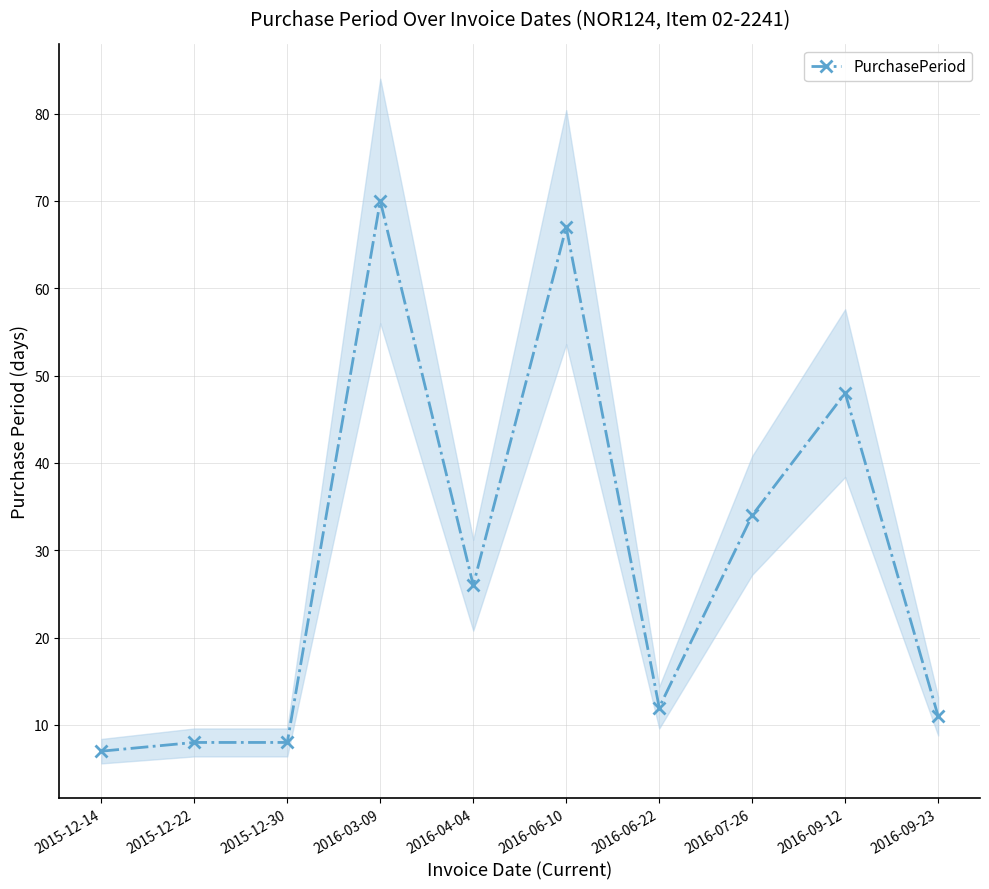

How many data points are above 26?

4